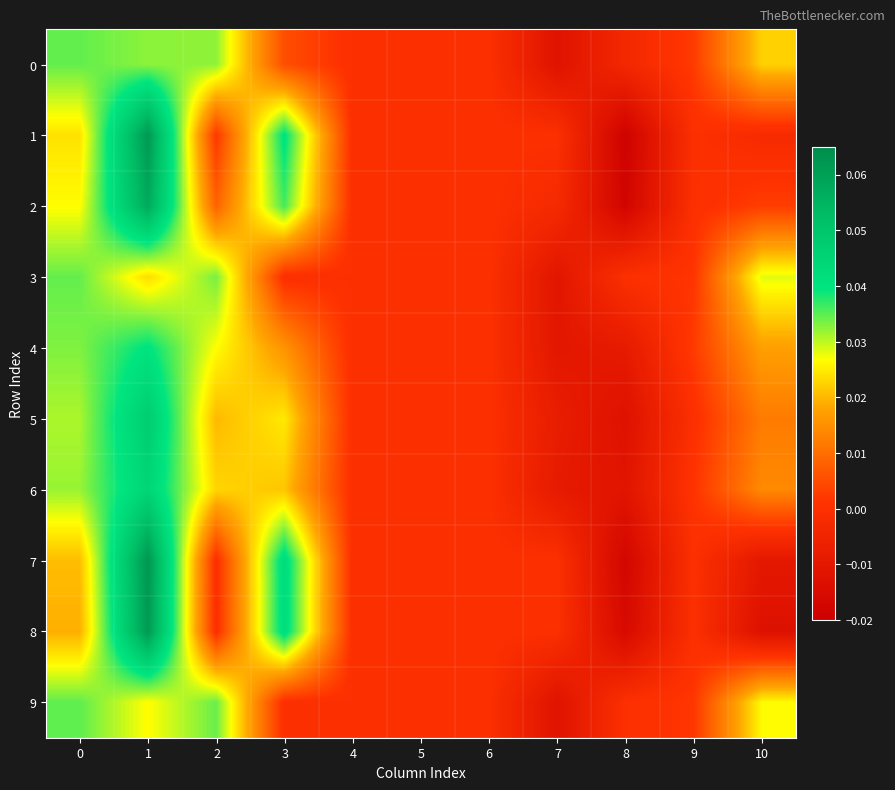

What is the greatest value displayed?

0.1